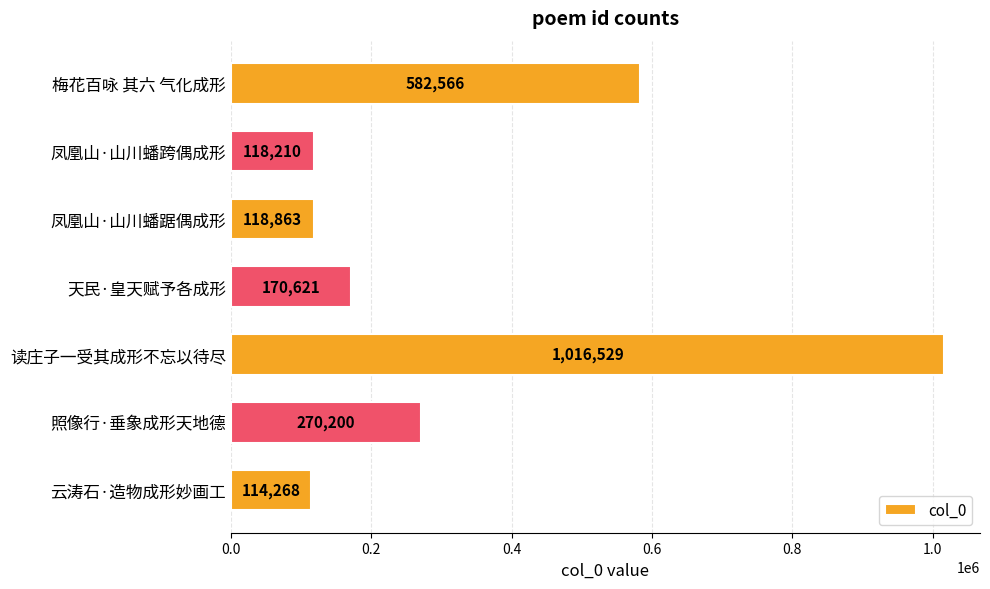

Between 凤凰山·山川蟠踞偶成形 and 照像行·垂象成形天地德, which is larger?

照像行·垂象成形天地德